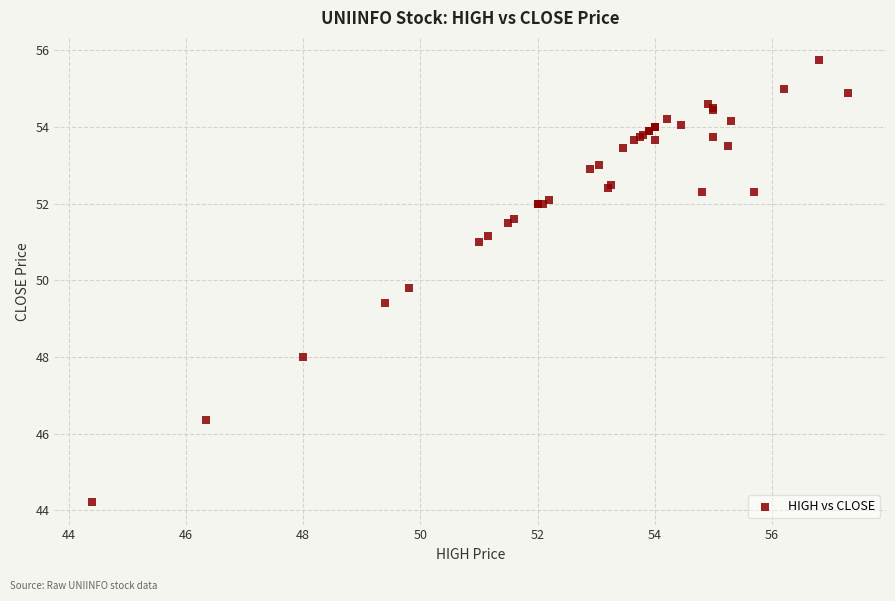

What Y value in the scatter plot is closest to 49?

49.4